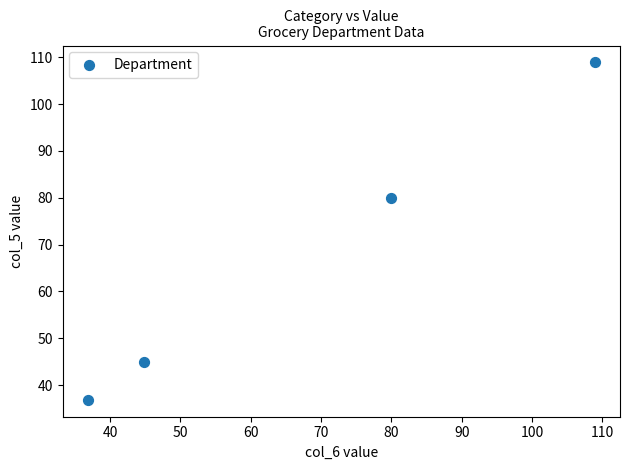

What is the range of X values (max minus min)?

72.1